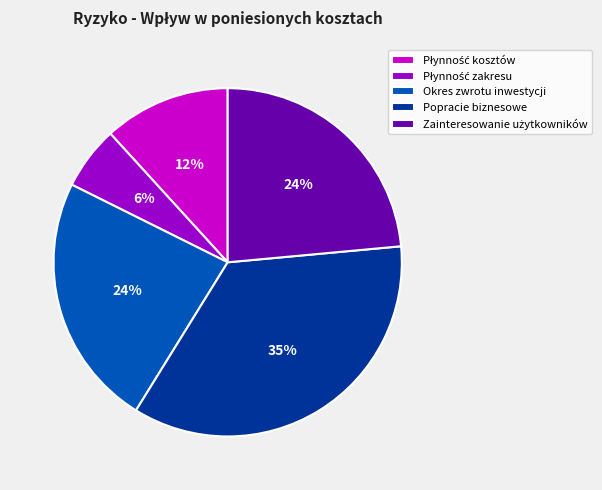

To the nearest percent, what is the difference between the largest and smallest slice percentages?

29%